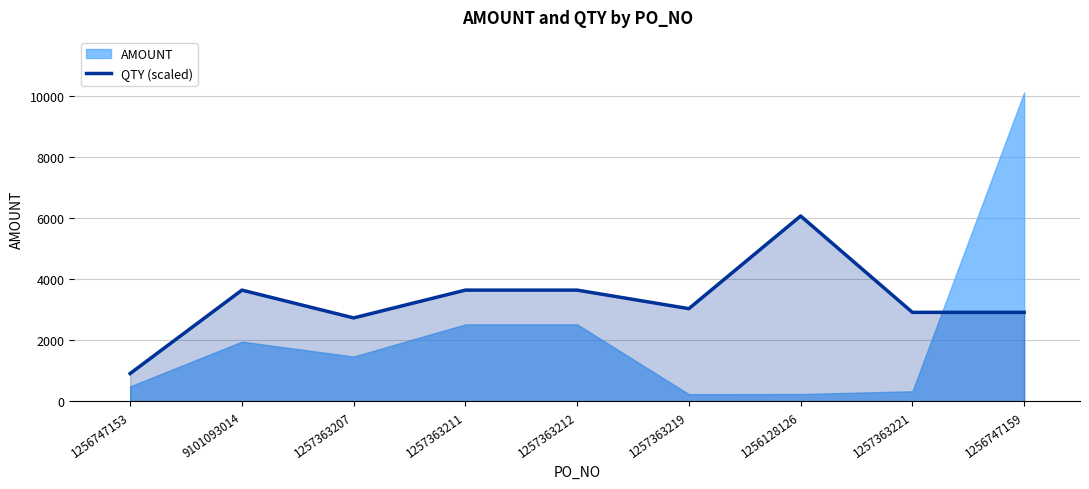

At which label does QTY (scaled) reach its peak?

1256128126